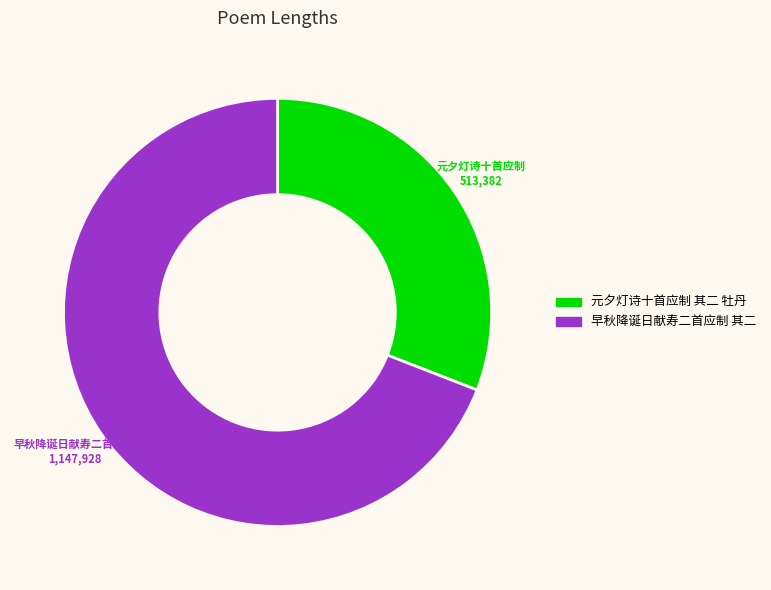

Count the number of slices in the pie.

2